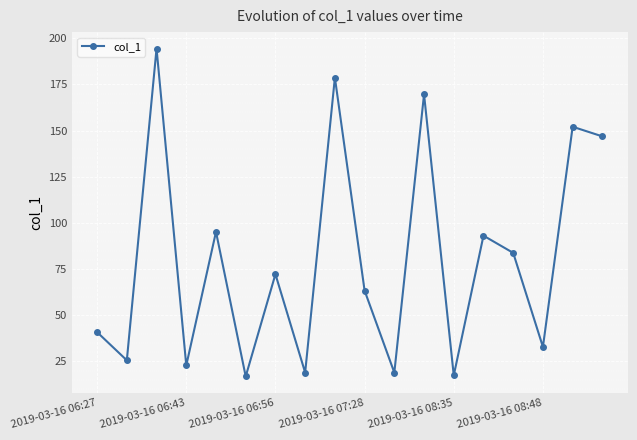

How many interior local valleys (lower than both neighbors) does the data have?

7